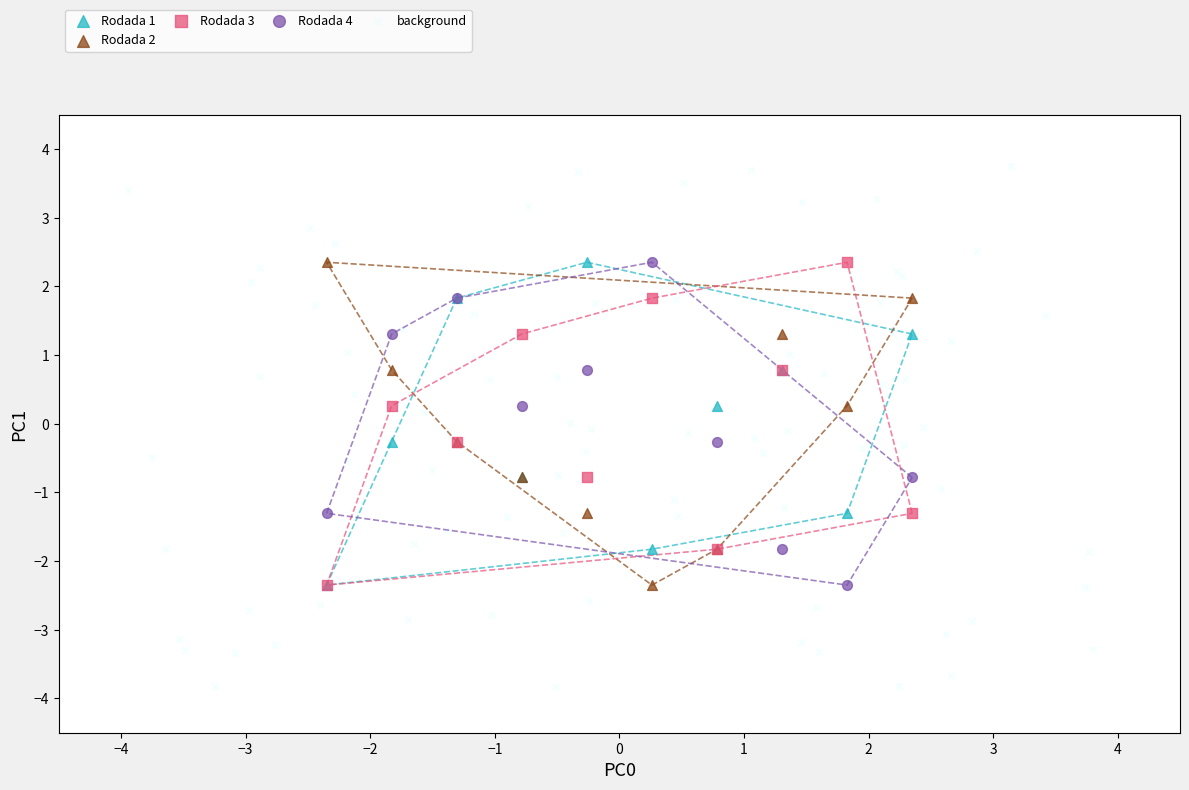

Which series has the widest spread of Y values?

background